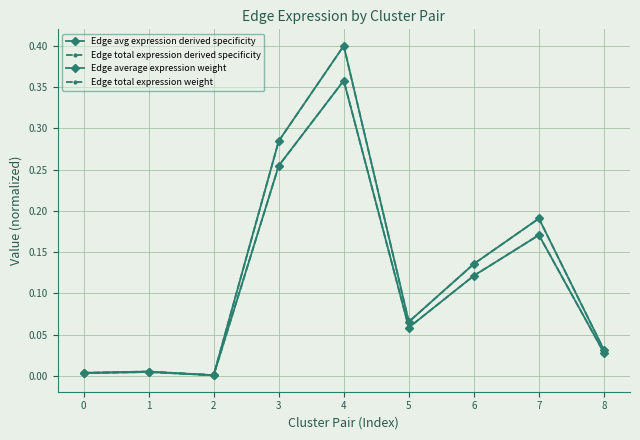

What is the greatest value displayed?

0.4